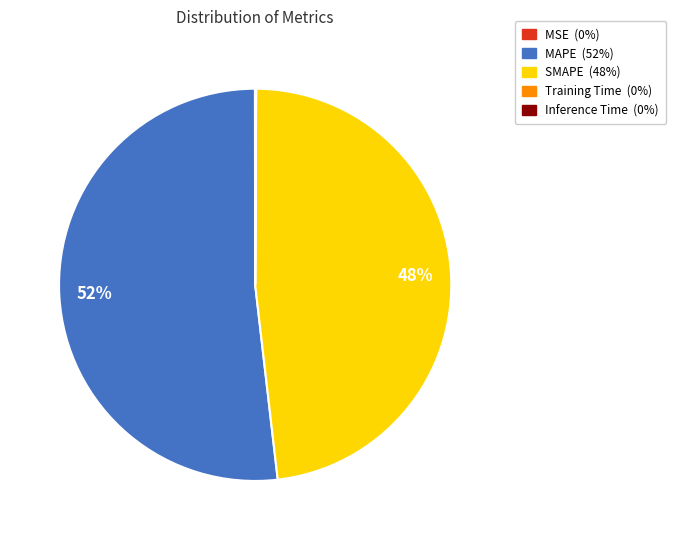

Approximately how many times larger is the value at MAPE compared to SMAPE?

1.1